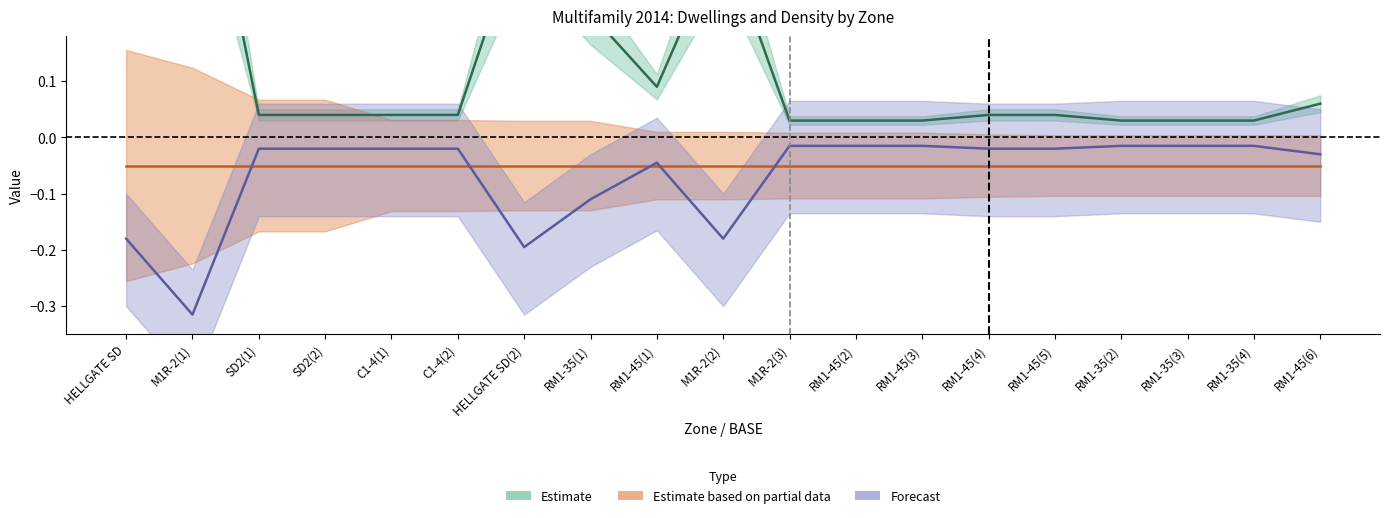

Which has a higher value, HELLGATE SD(2) or RM1-45(3)?

HELLGATE SD(2)